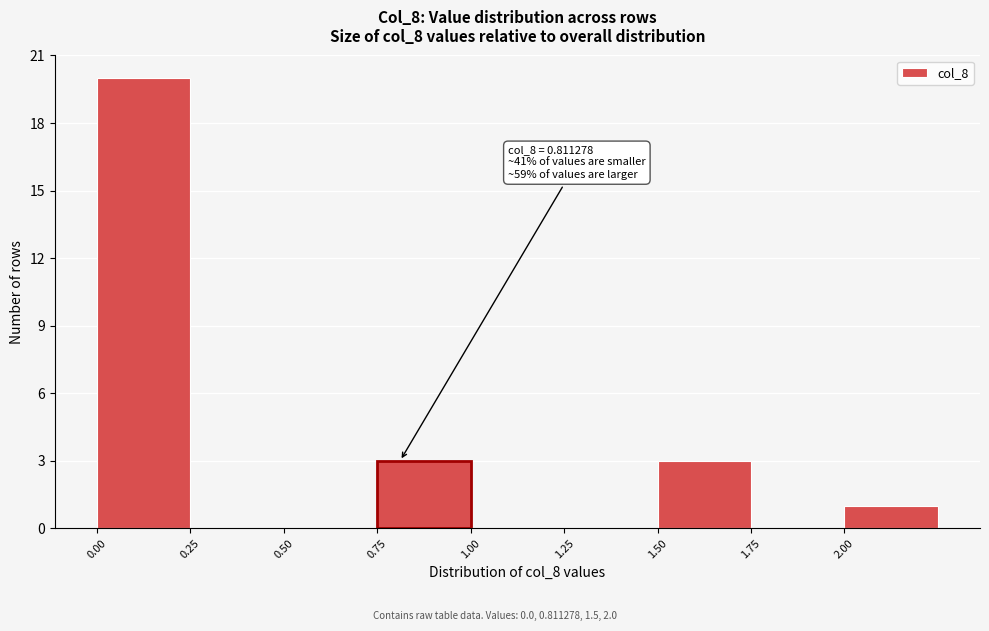

Which range on the x-axis has the tallest bar?

0.00 to 0.25